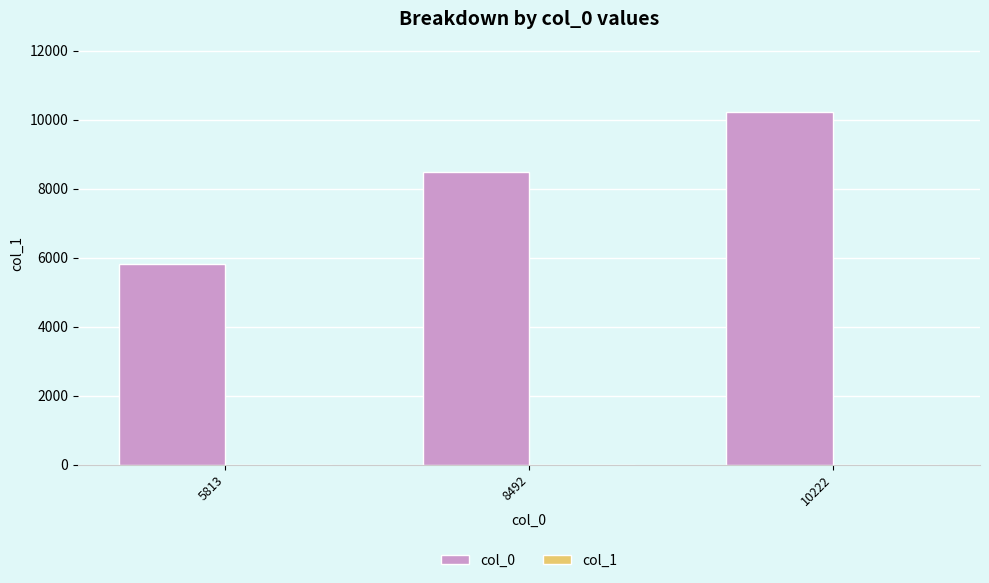

True or false: col_0 has a value of 5813 at 5813.

True